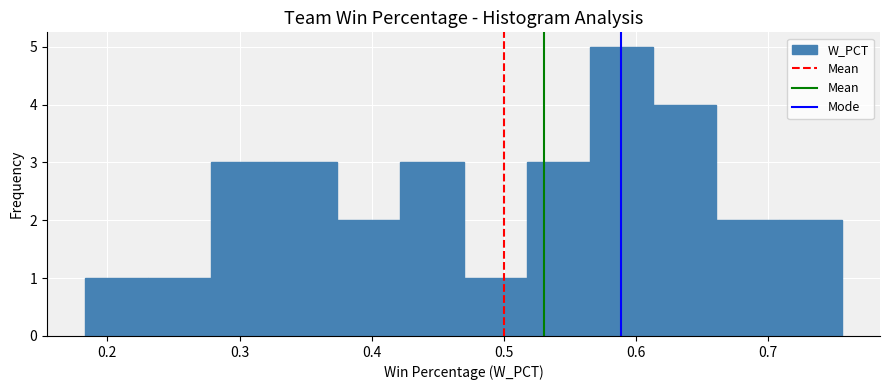

Which range on the x-axis has the tallest bar?

0.57 to 0.61